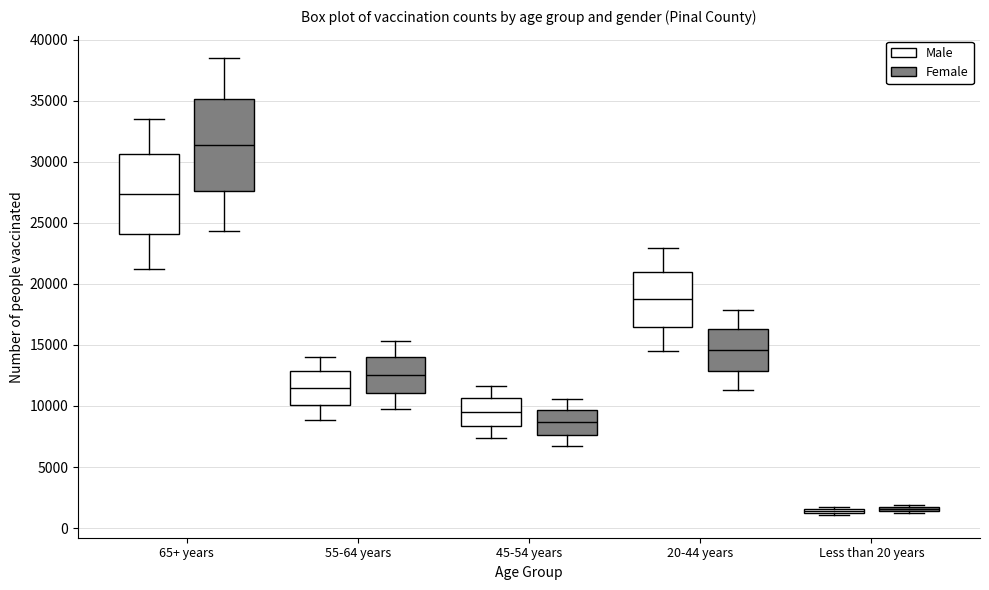

Where does the median line of the box for 65+ years (Male) sit on the y-axis? The values are not printed on the chart, so give them approximately, as read against the axis.

27500